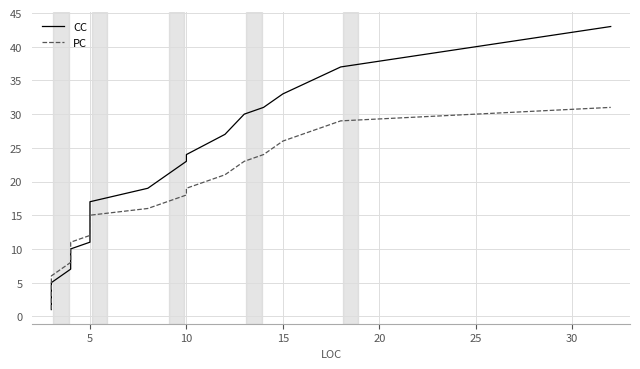

Which series has the largest range (max minus min)?

CC